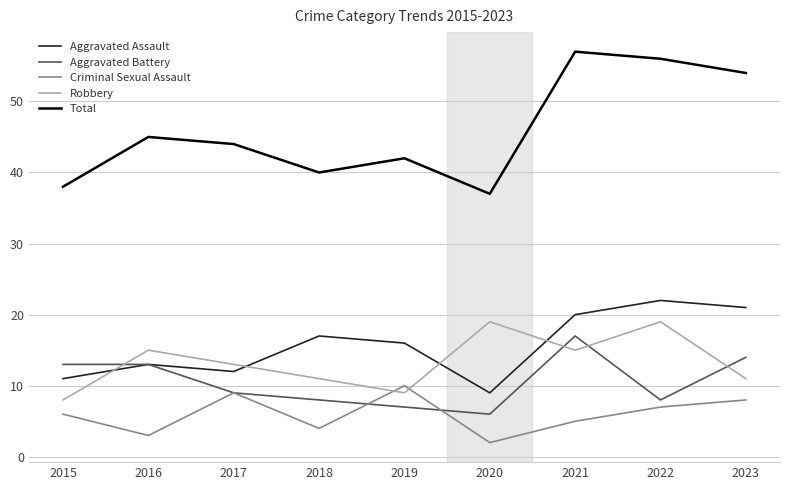

True or false: Criminal Sexual Assault has a value of 1 at 2015.

False